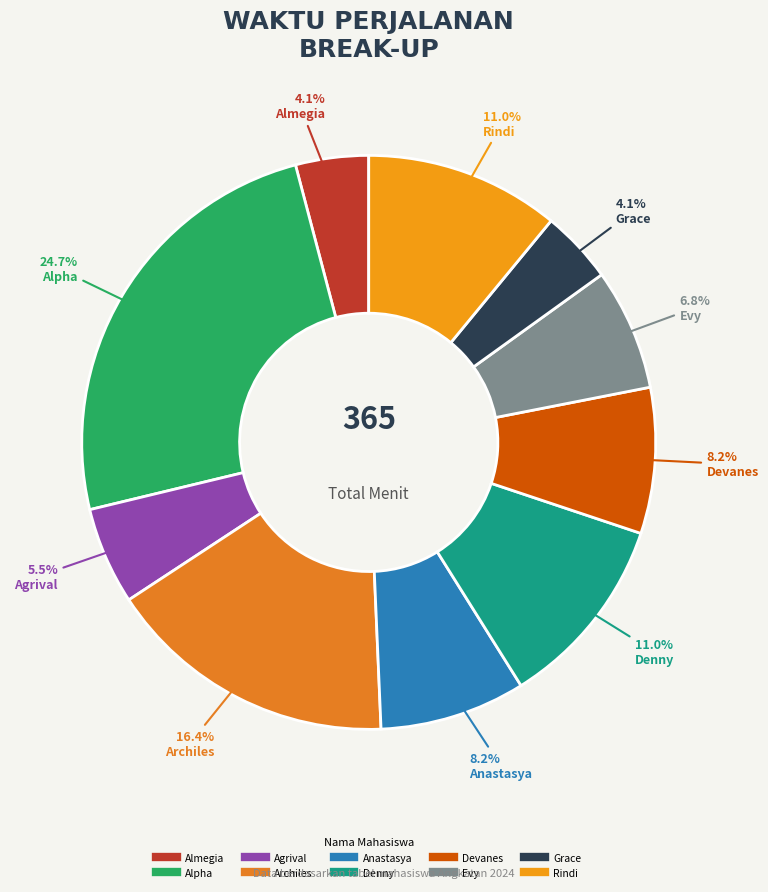

Which slice is the largest?

Alpha